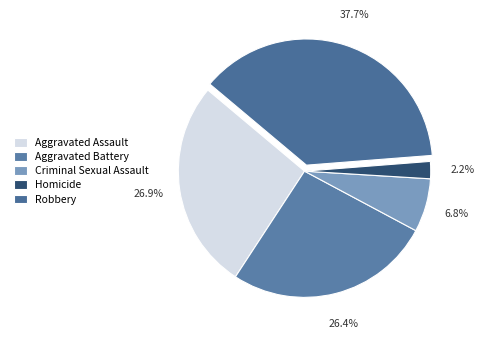

Count the number of slices in the pie.

5